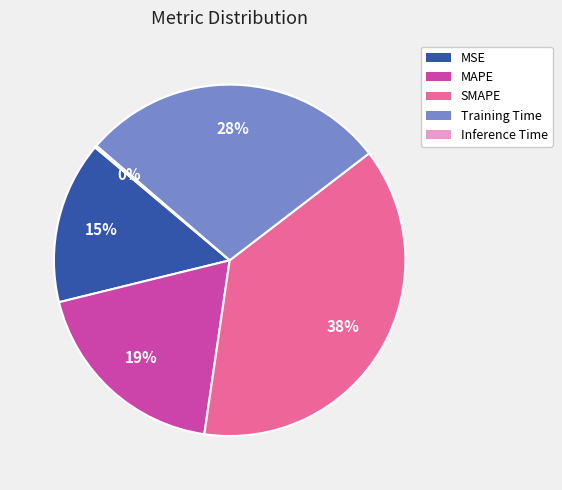

Which category has the biggest portion of the pie?

SMAPE